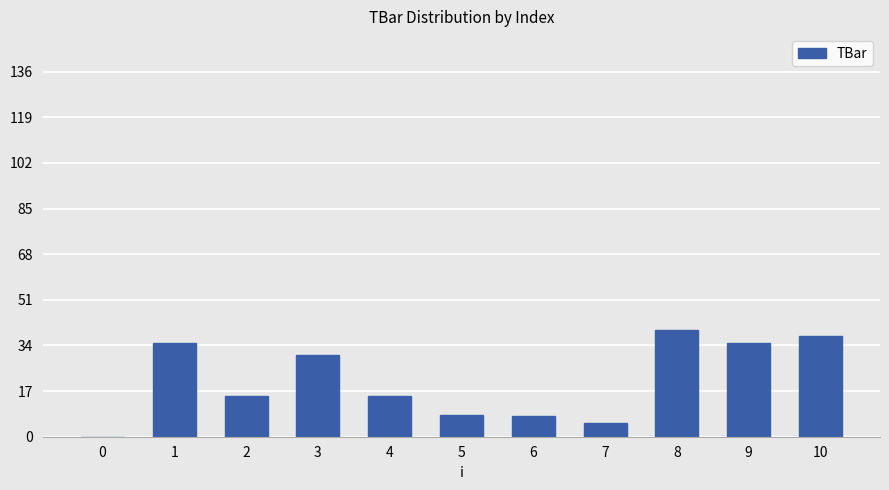

Read the value at 2.

15.0